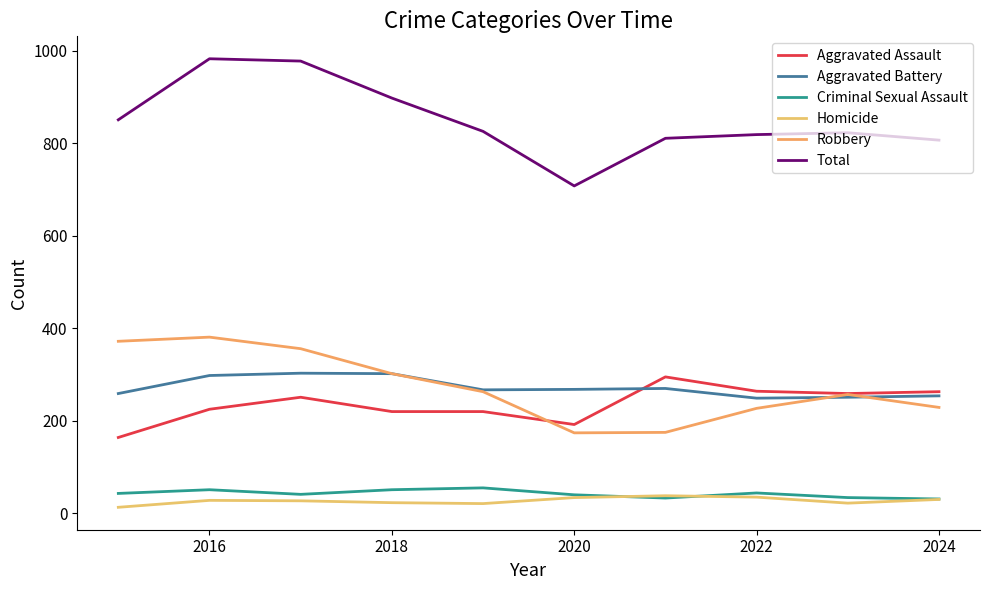

How many lines are shown in the chart?

6